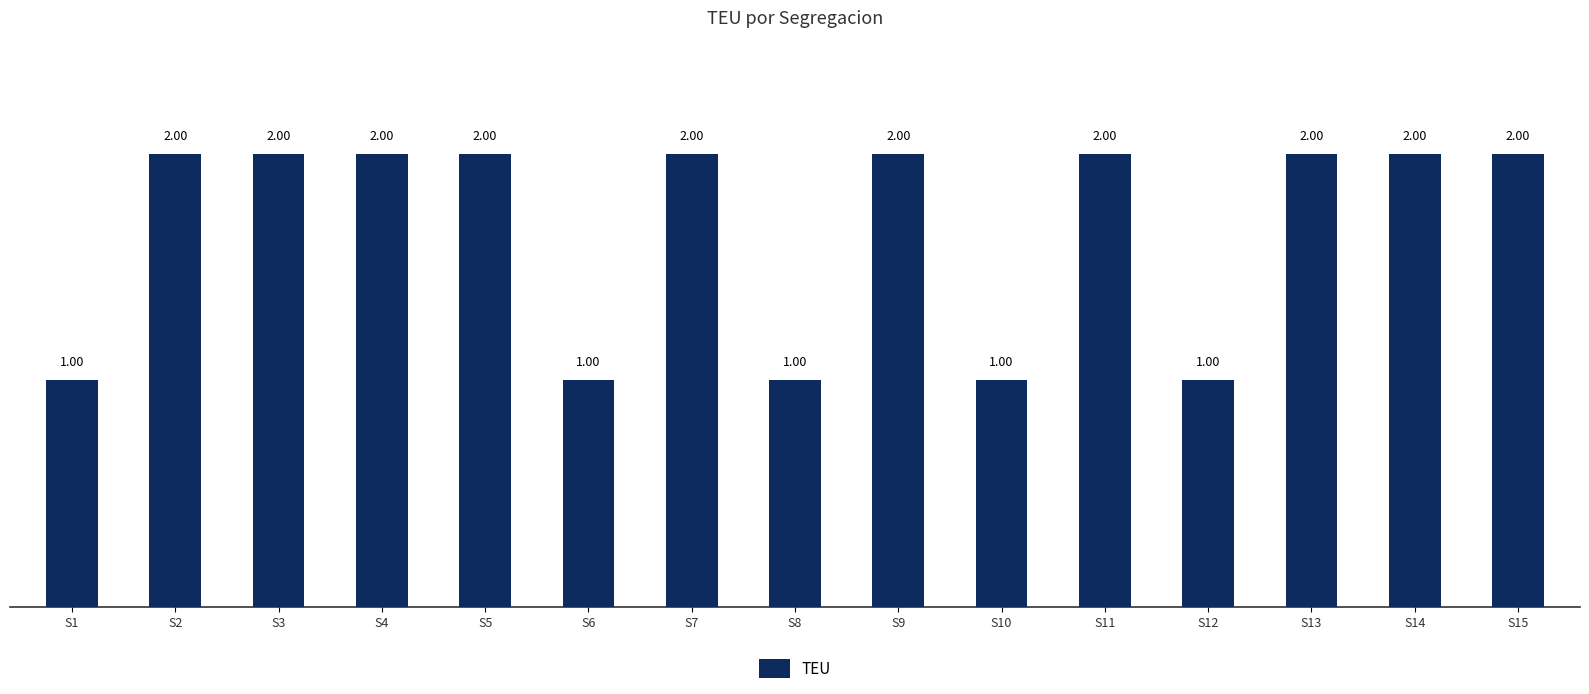

Reading left to right, transcribe all the data shown in this chart.

1	2	2	2	2	1	2	1	2	1	2	1	2	2	2